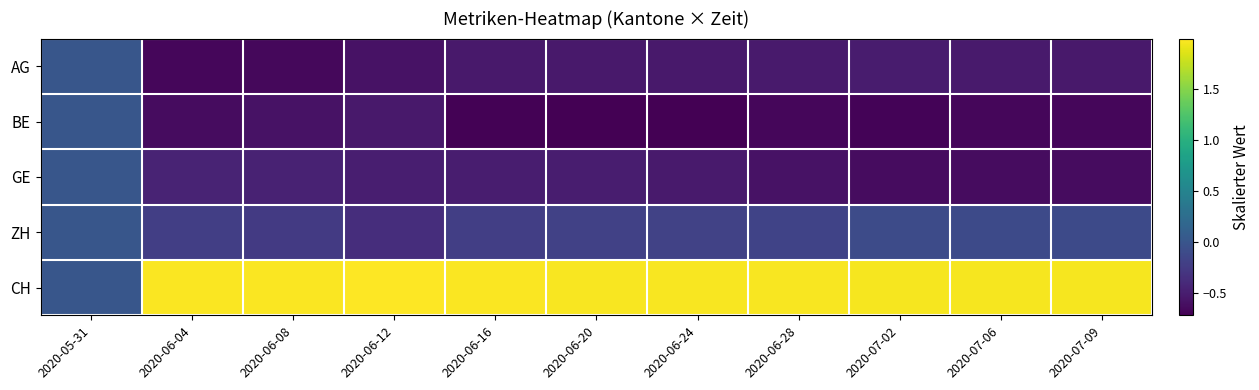

What is the spread (max minus min) of values at 2020-06-16?

2.7